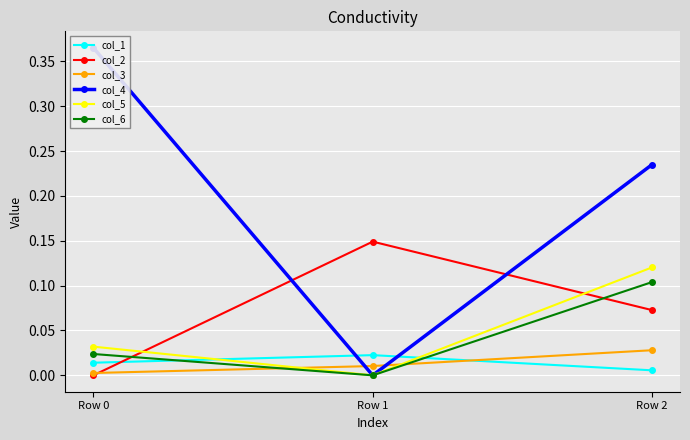

Reading right to left, transcribe all the data shown in this chart.

col_1: 0.0	0.0	0.0
col_2: 0.1	0.1	0.0
col_3: 0.0	0.0	0.0
col_4: 0.2	0.0	0.4
col_5: 0.1	0.0	0.0
col_6: 0.1	0.0	0.0